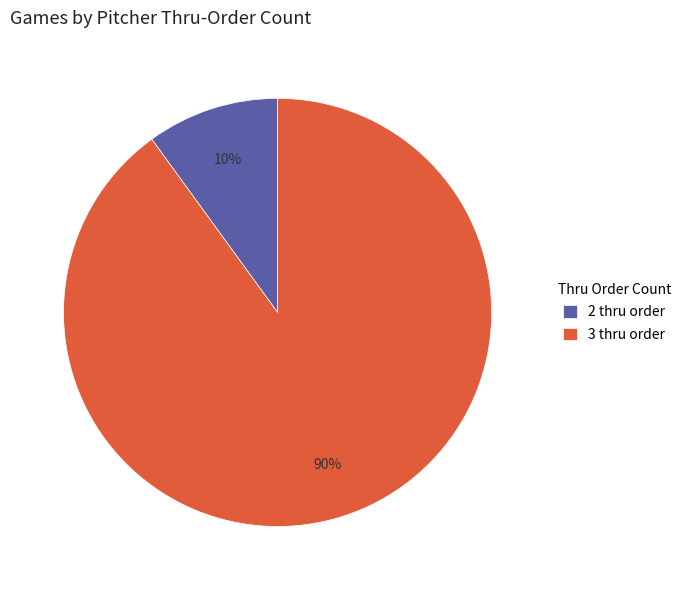

Which category has the smallest portion of the pie?

2 thru order